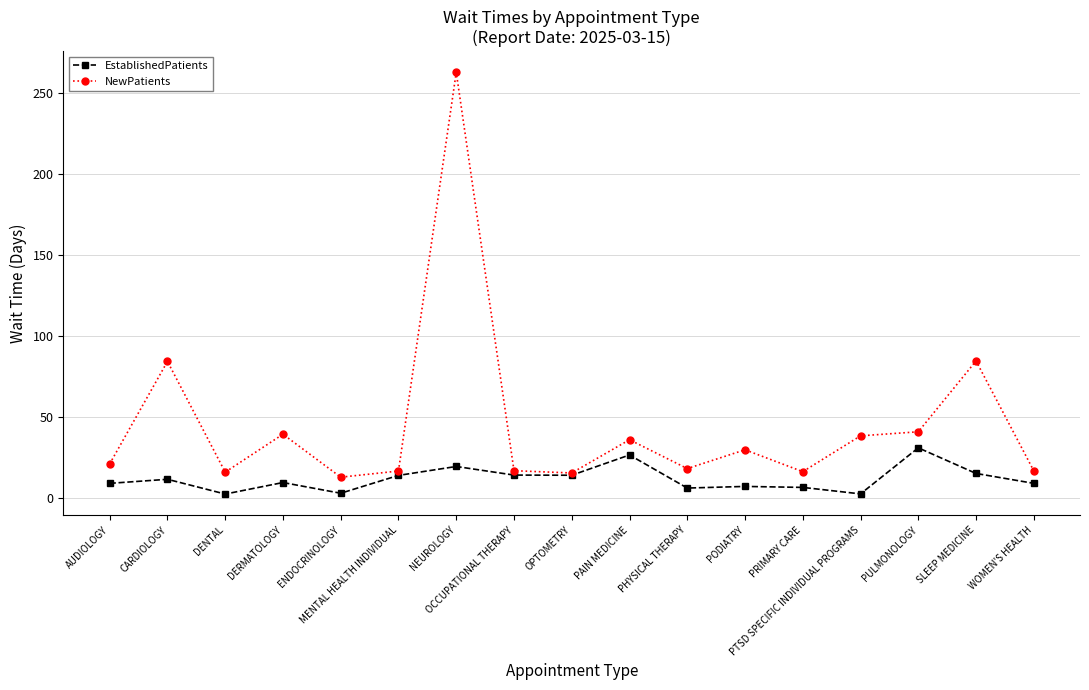

The NewPatients series shows 27.5 at OCCUPATIONAL THERAPY. True or false?

False